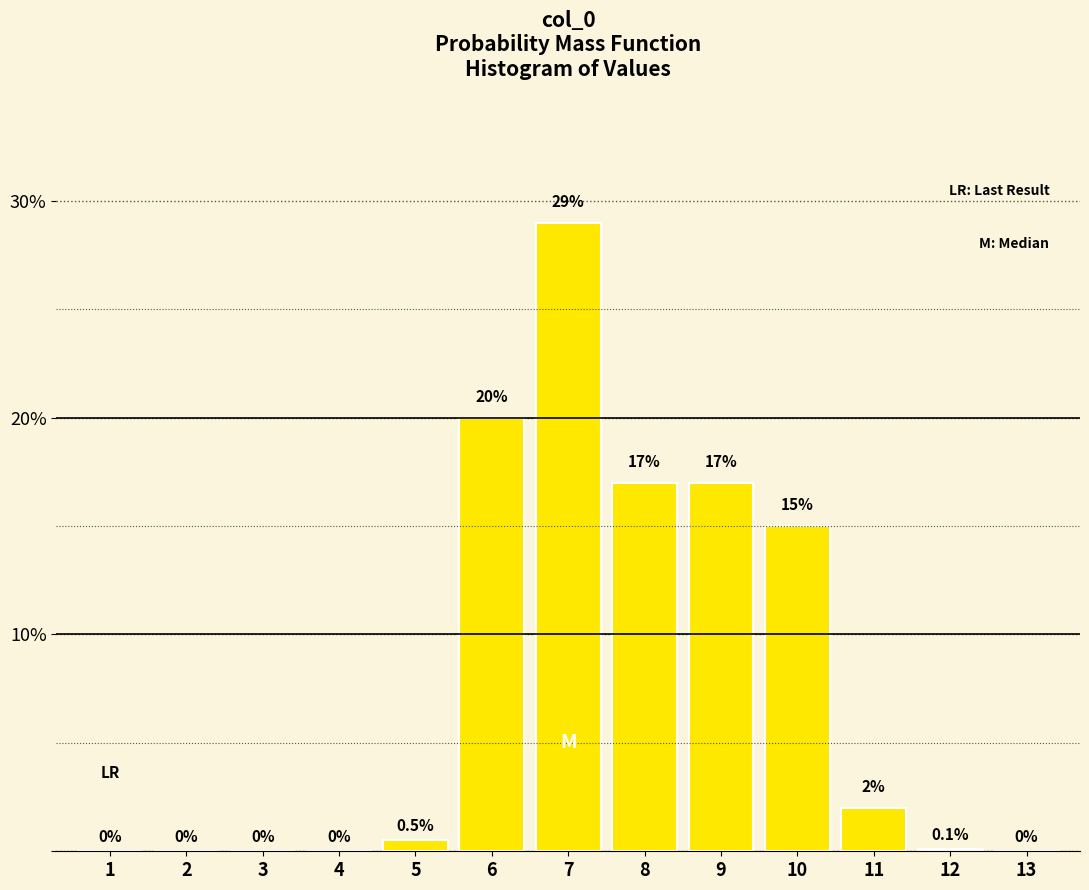

Reading right to left, extract all data points from this chart.

13=0.0	12=0.1	11=2.0	10=15.0	9=17.0	8=17.0	7=29.0	6=20.0	5=0.5	4=0.0	3=0.0	2=0.0	1=0.0